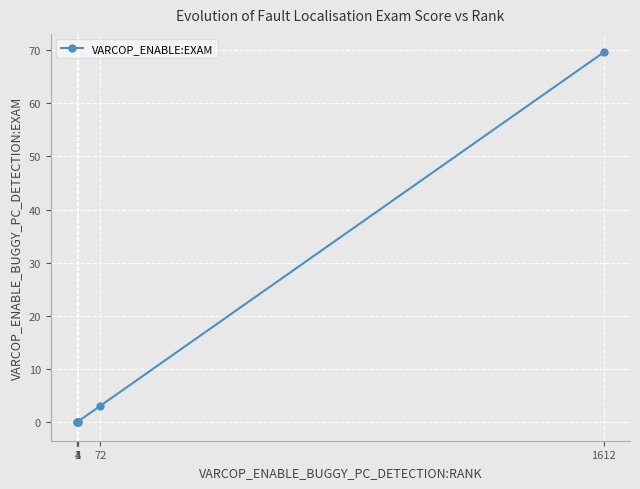

How many lines are shown in the chart?

1